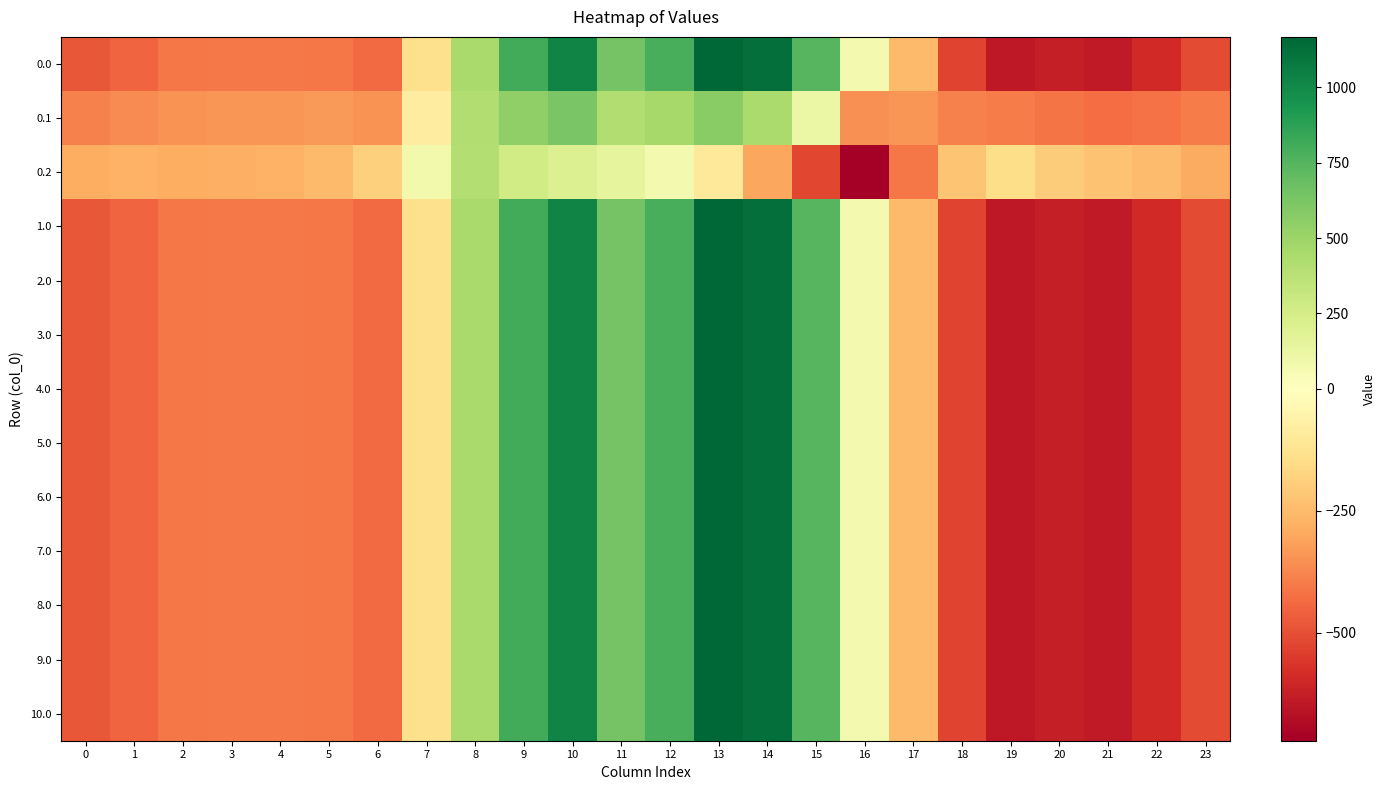

What is the greatest value displayed?

1167.2